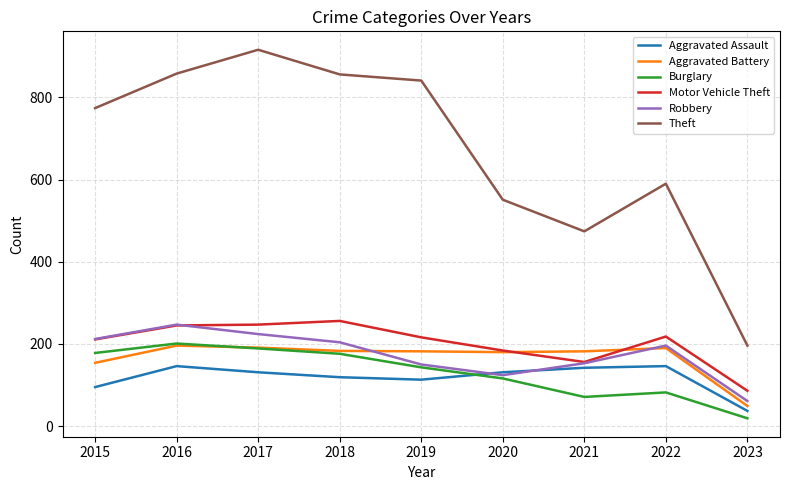

At how many categories does at least one series exceed 200?

8